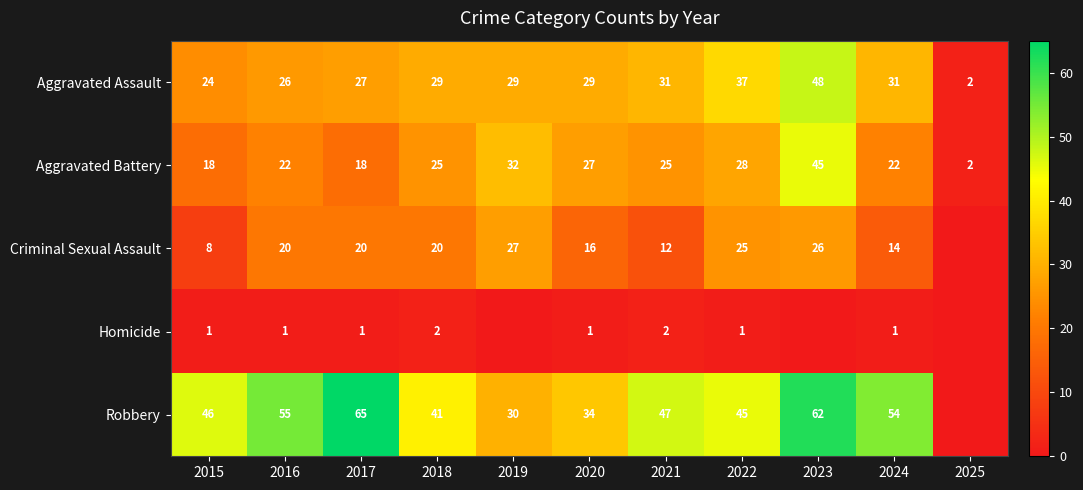

Read the Aggravated Assault value at 2019, to the nearest 10.

30